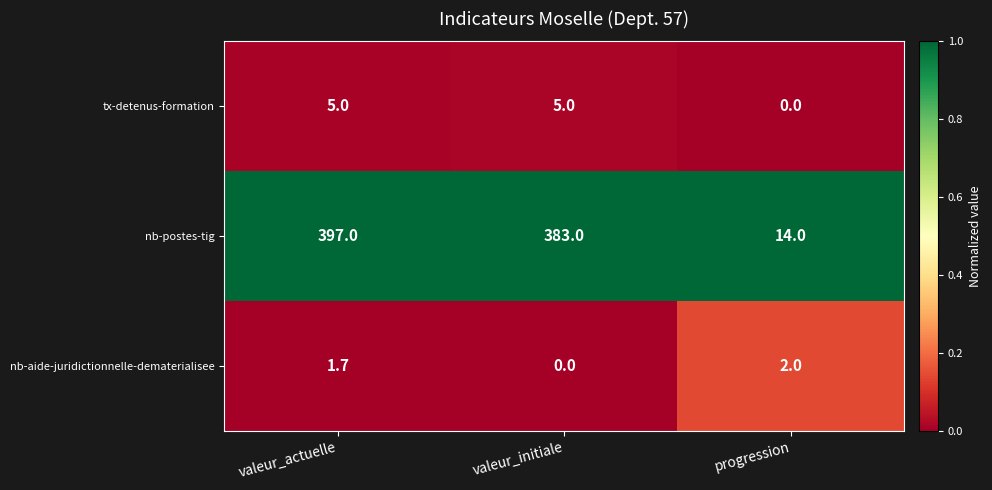

True or false: nb-postes-tig has a value of 22.8 at progression.

False